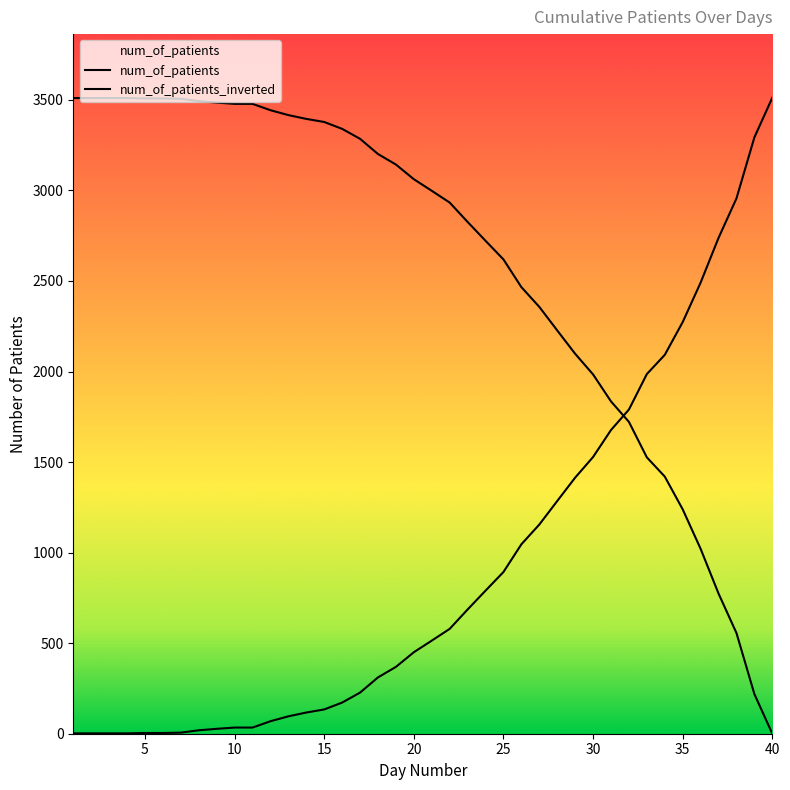

How many lines are shown in the chart?

2